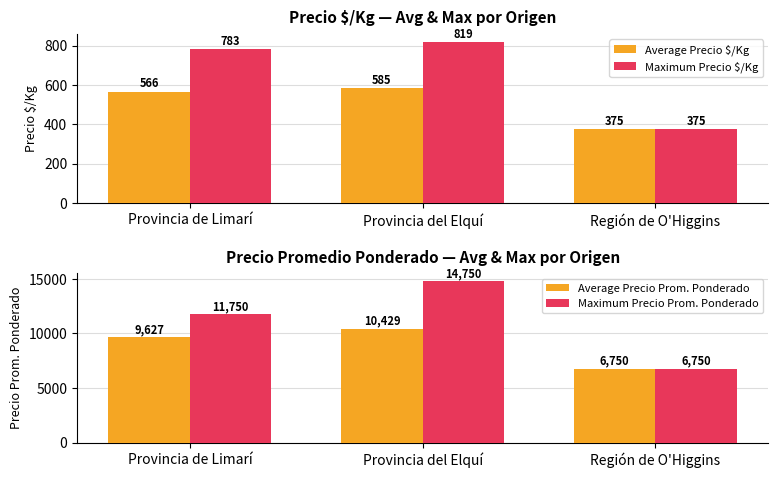

Rank the series at Provincia de Limarí from highest to lowest value.

Maximum Precio Prom. Ponderado, Average Precio Prom. Ponderado, Maximum Precio $/Kg, Average Precio $/Kg